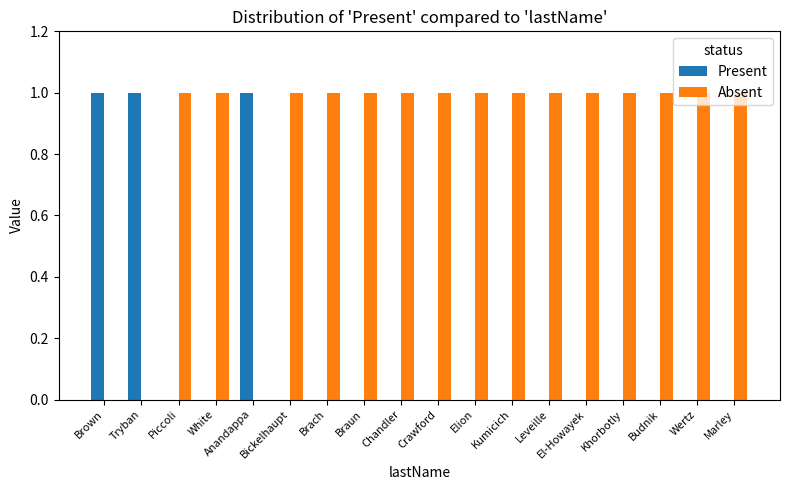

The value of Absent at Brown is 1. True or false?

False